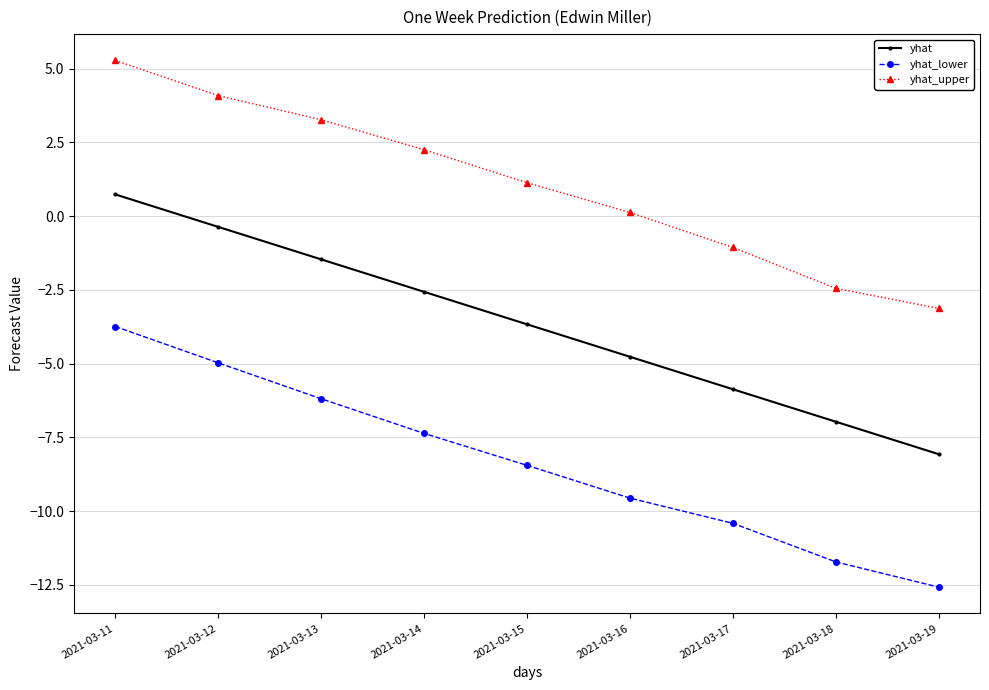

What are all the series names shown in the legend?

yhat, yhat_lower, yhat_upper